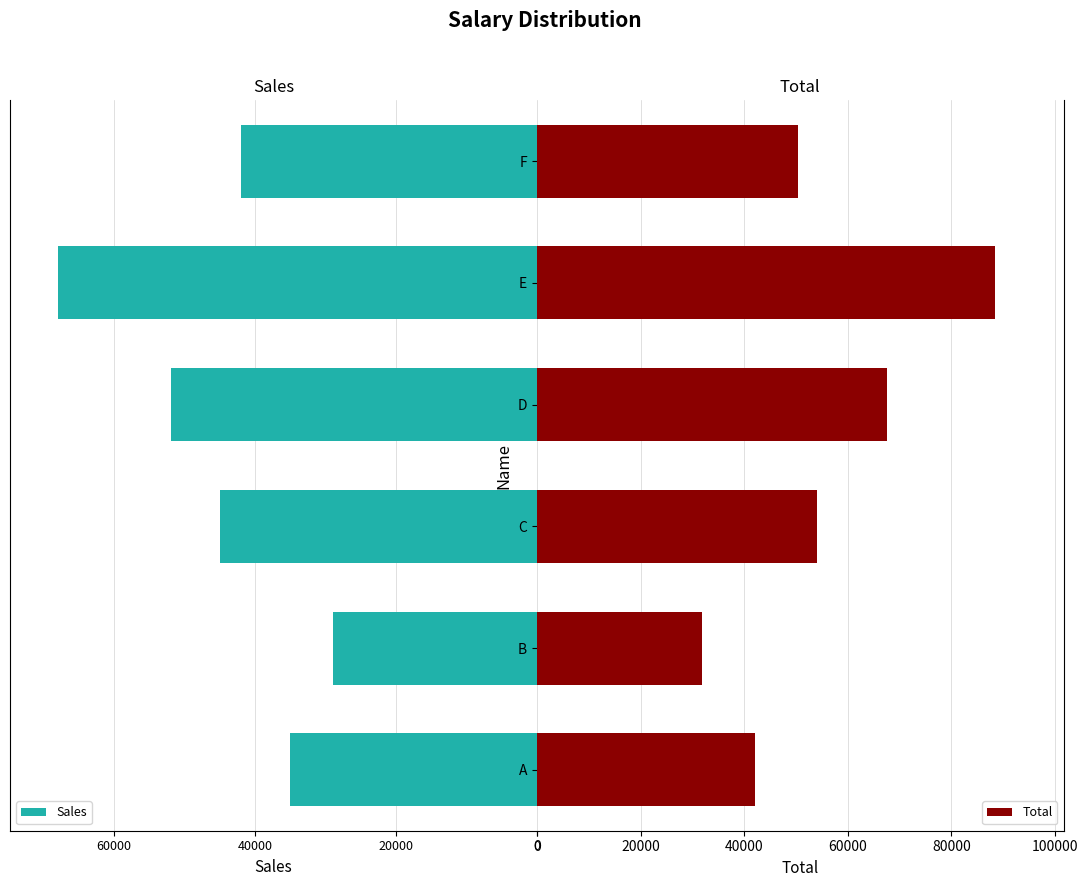

Count the number of data series in this chart.

2